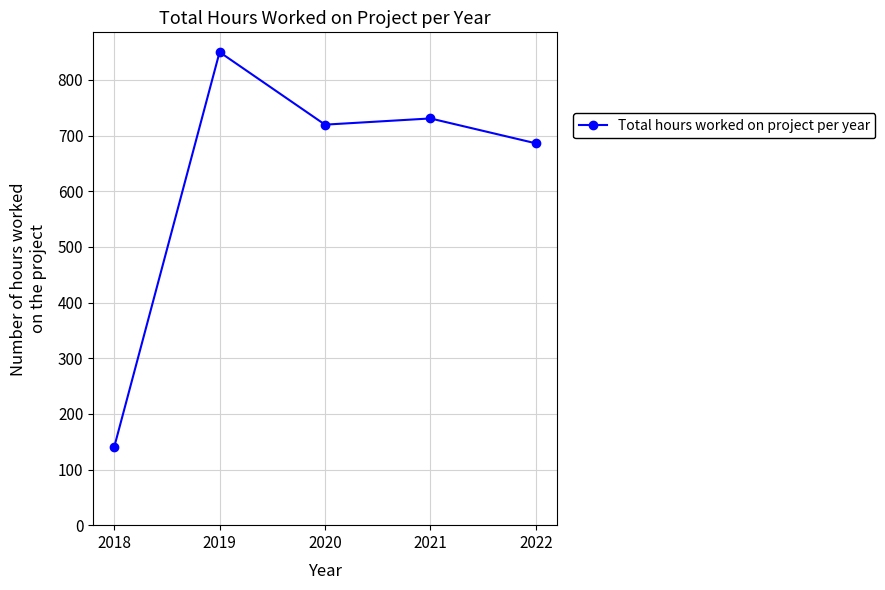

At which category does the data reach its first local valley?

2020